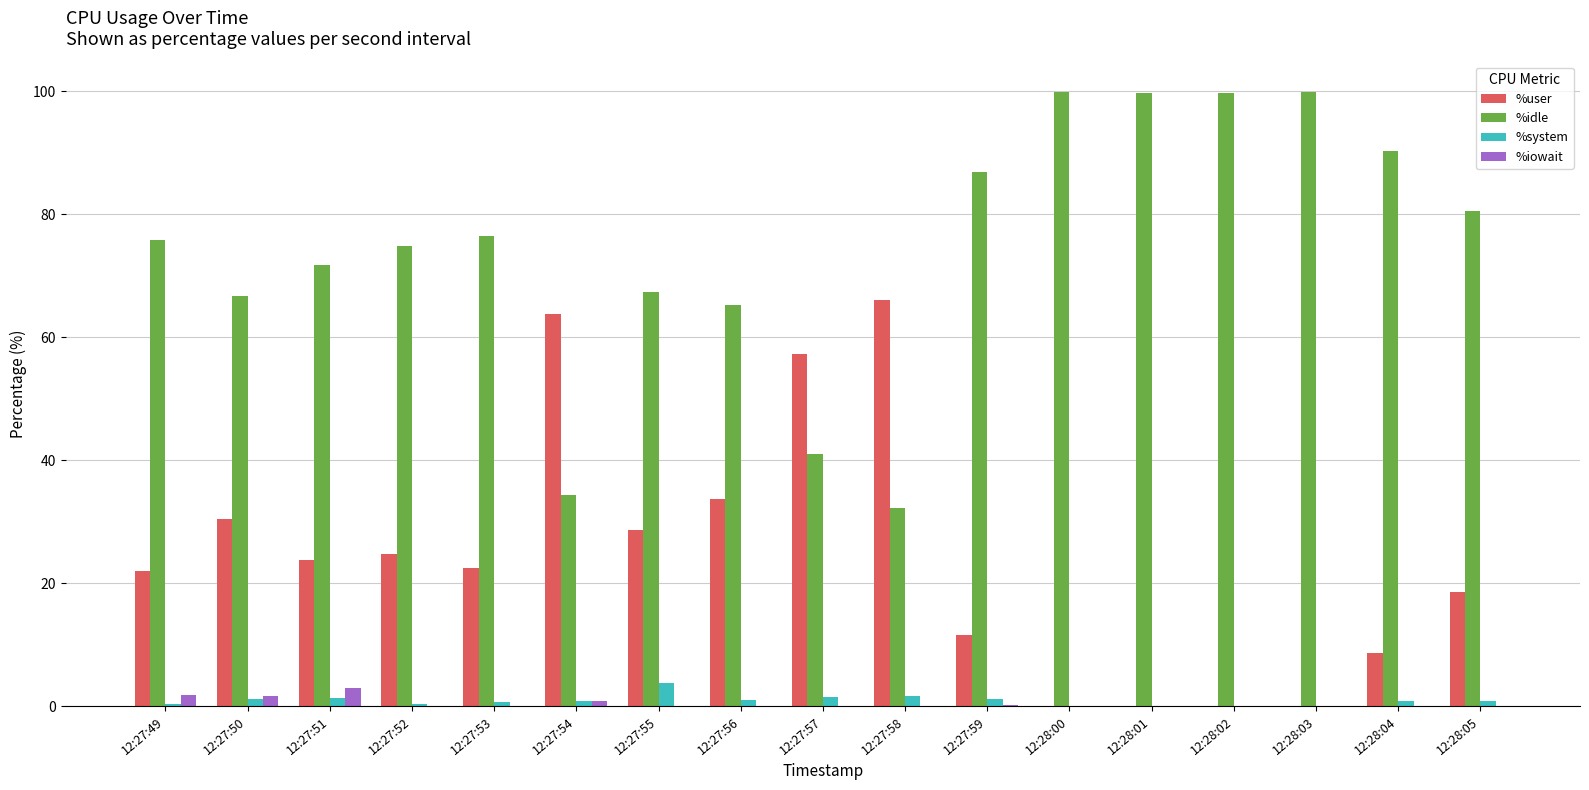

What is the difference between the %iowait values at 12:28:04 and 12:27:54?

0.9